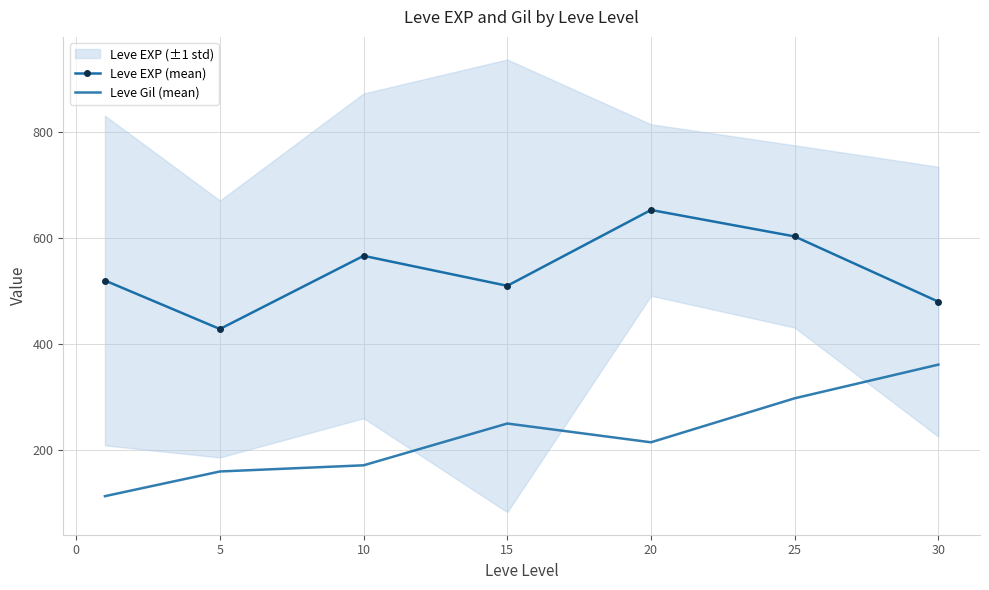

What is the approximate value of Leve Gil (mean) at 10?

170.7